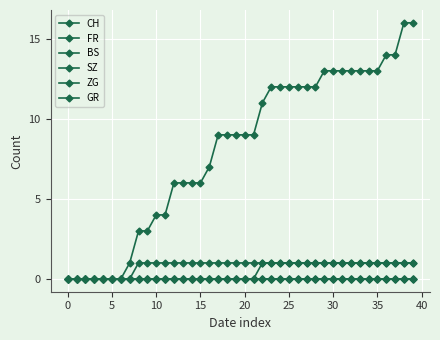

Is this an area chart (filled region under the line)?

No